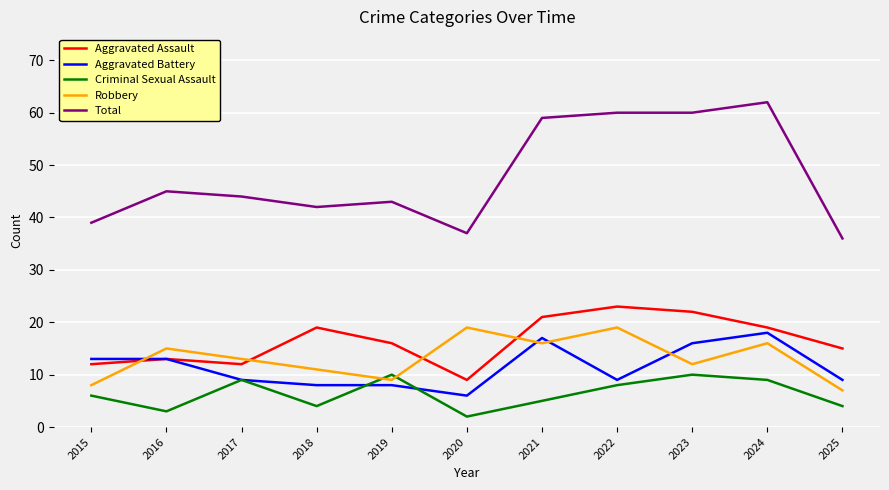

Rank the series by their maximum value, from highest to lowest.

Total, Aggravated Assault, Robbery, Aggravated Battery, Criminal Sexual Assault